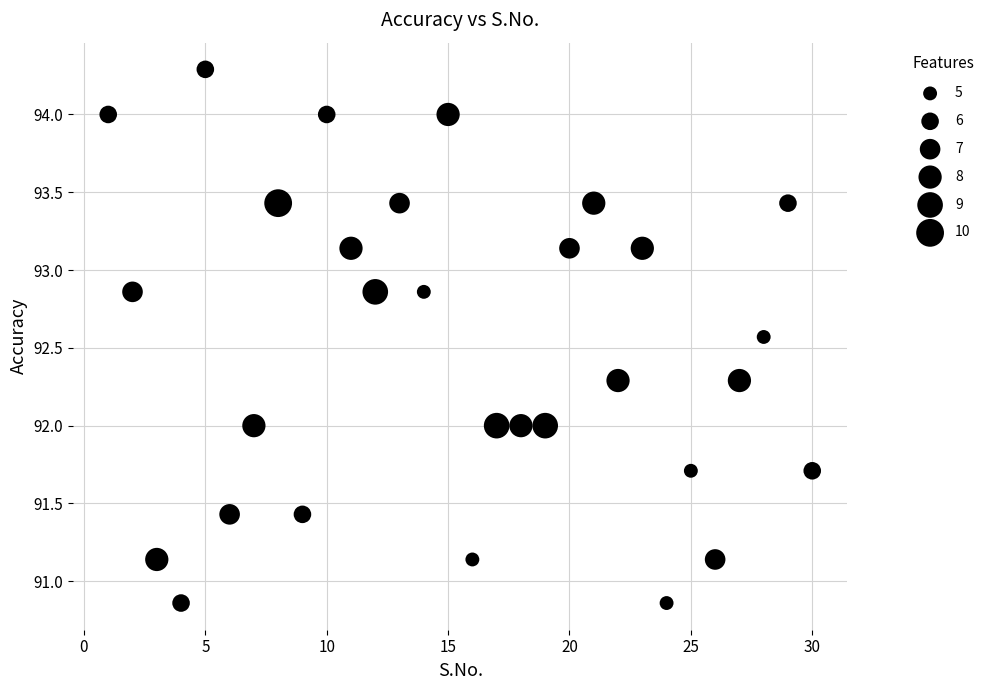

What is the range of X values (max minus min)?

29.0